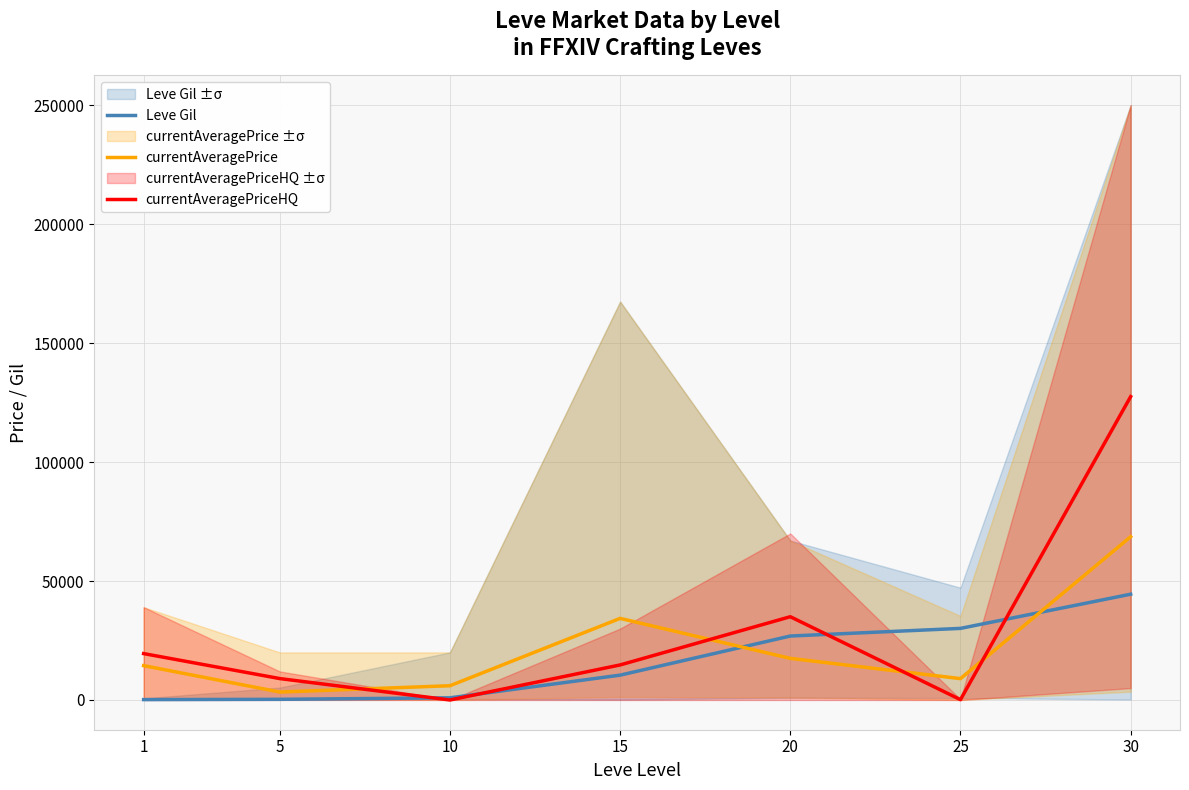

In currentAveragePrice, how many points are lower than both neighbors (excluding endpoints)?

2